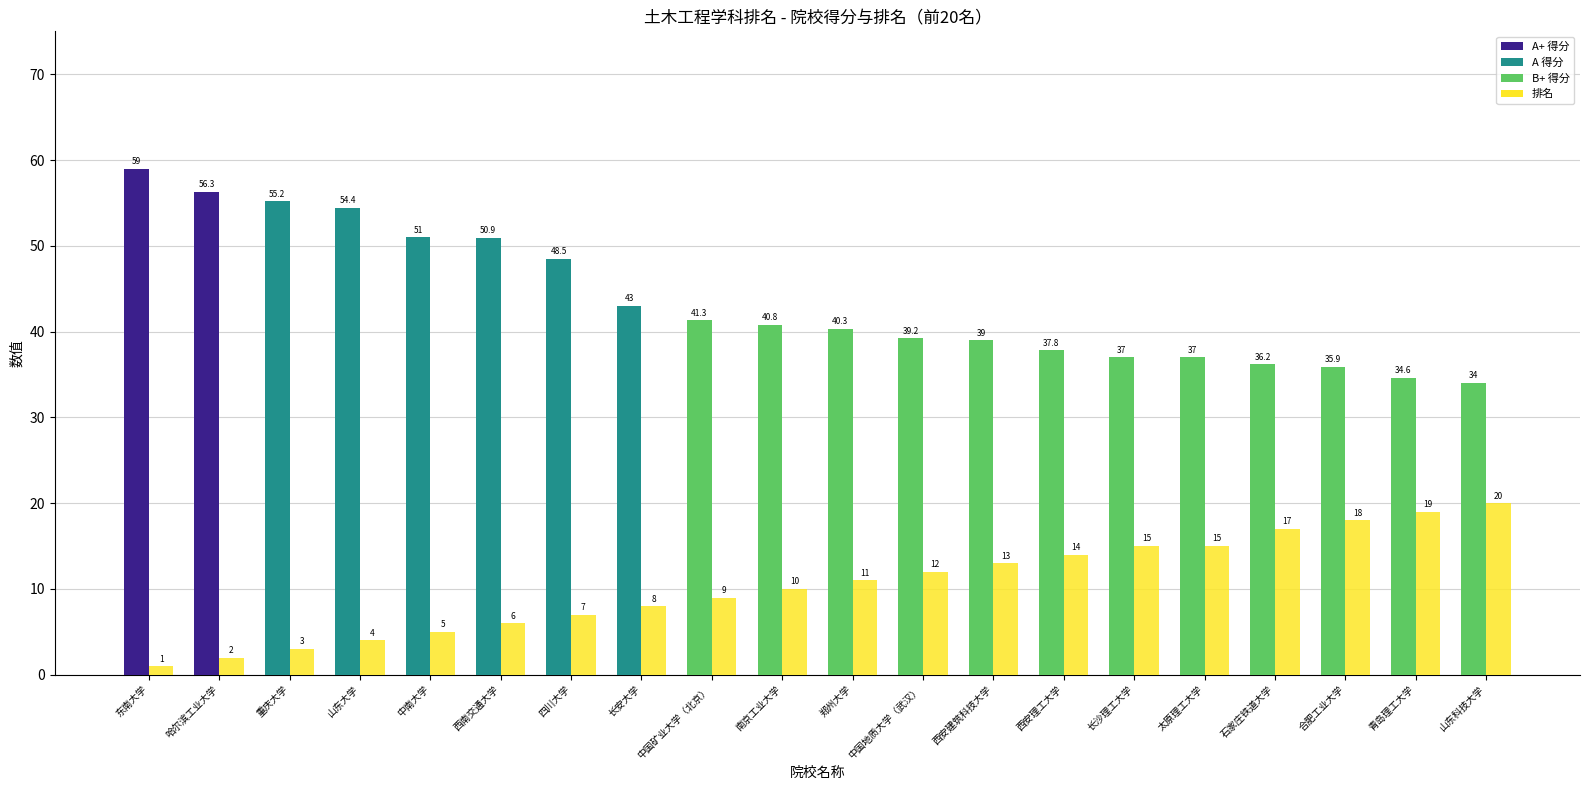

What is the label of the 20th bar from the right?

东南大学